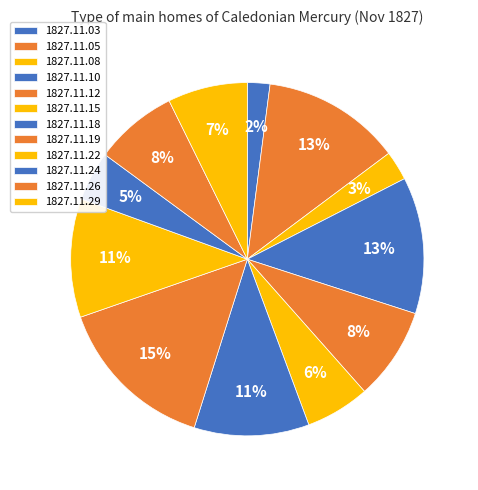

Count the number of slices in the pie.

12